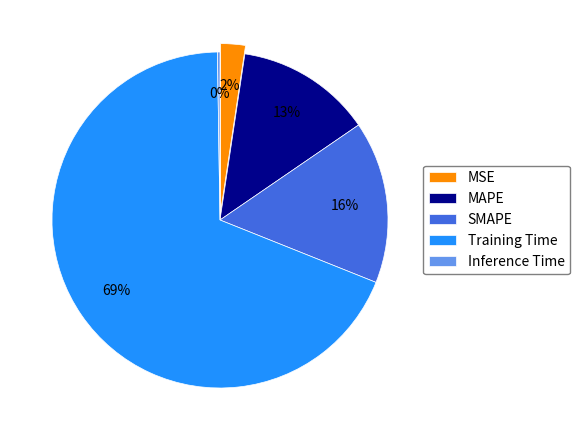

Does MSE account for over 50% of the chart?

No